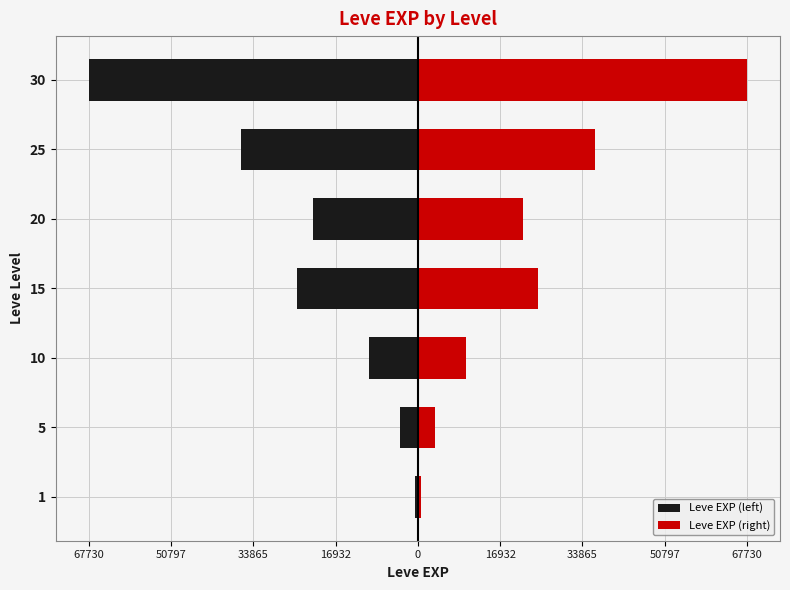

Between 1 and 30, which series saw the biggest shift?

Leve EXP (left)